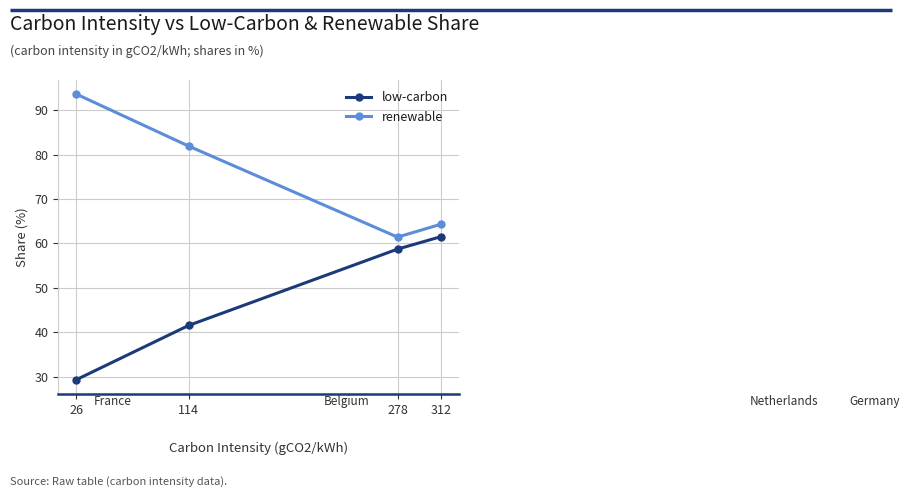

What is the sum of the renewable values at 26 and 114?

175.5